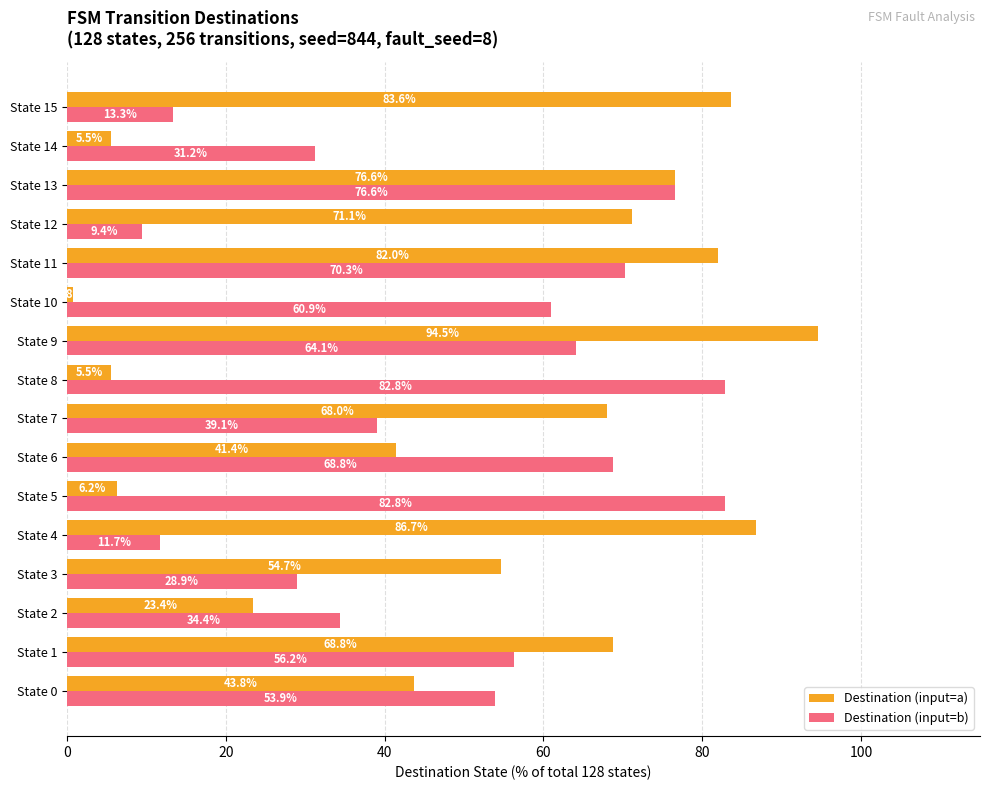

Which series has the largest range (max minus min)?

Destination (input=a)